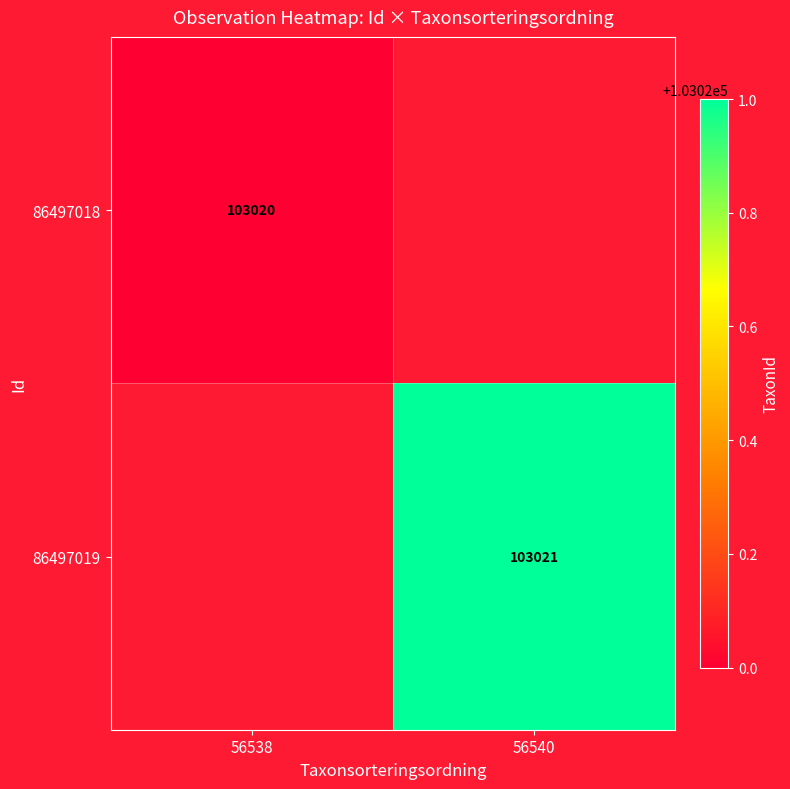

True or false: 86497018 has a value of 43403 at 56538.

False